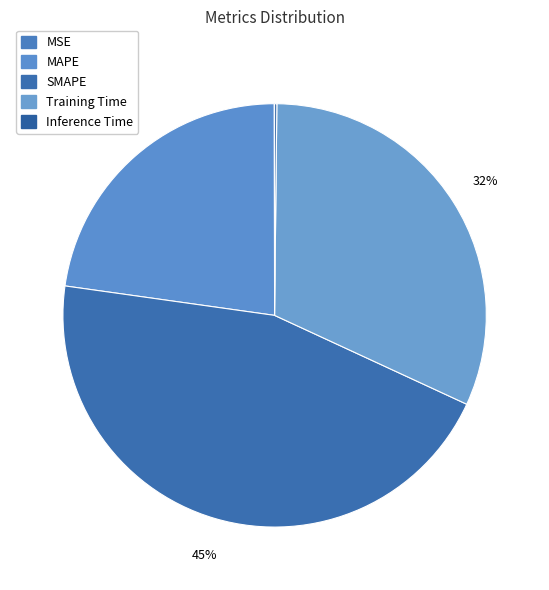

How many segments does this pie chart have?

5